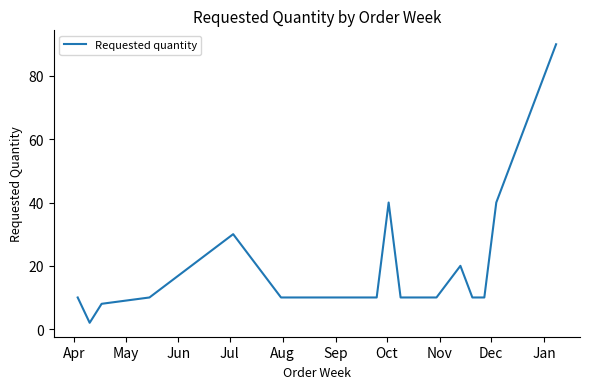

What is the greatest value displayed?

90